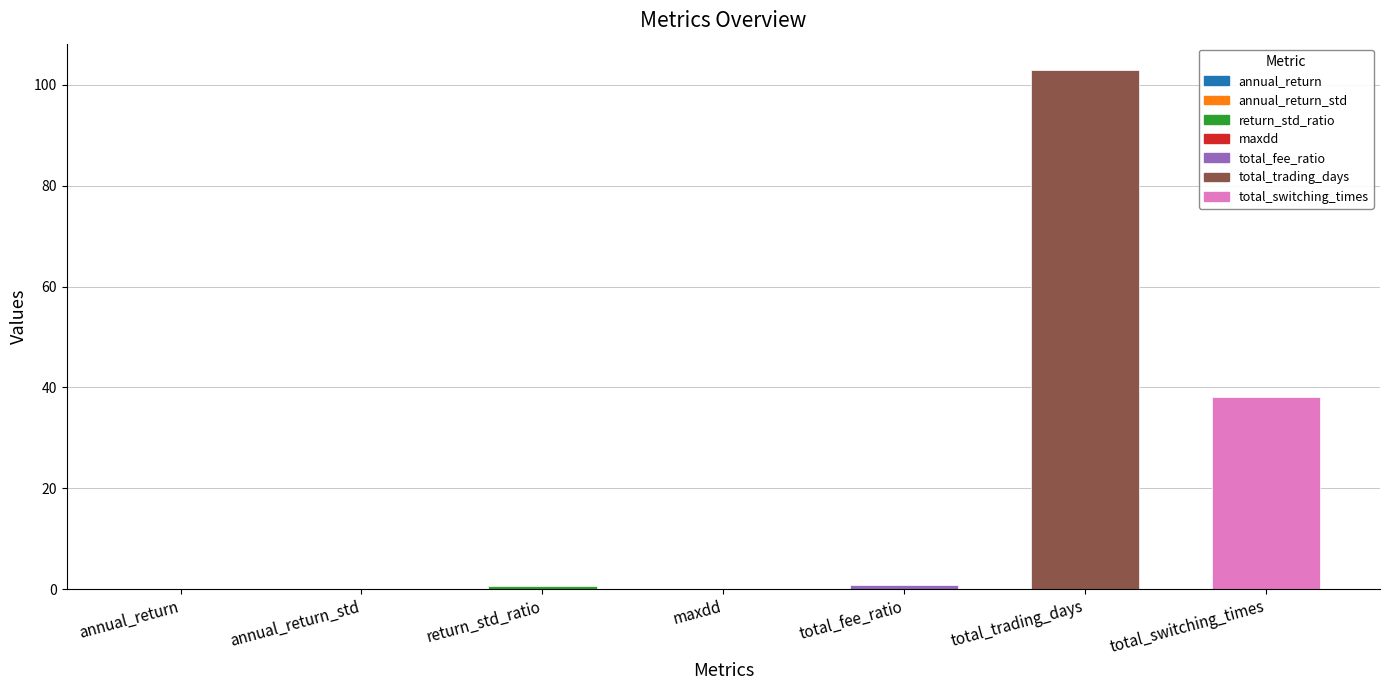

What is the maximum value shown in the chart?

103.0